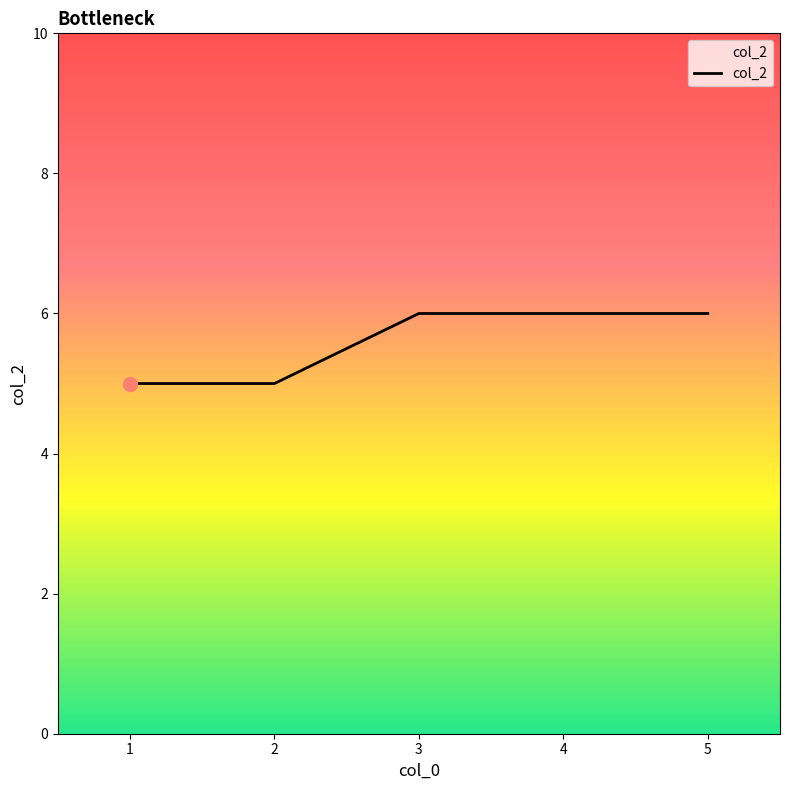

True or false: the data has more than 2 interior local peaks.

False